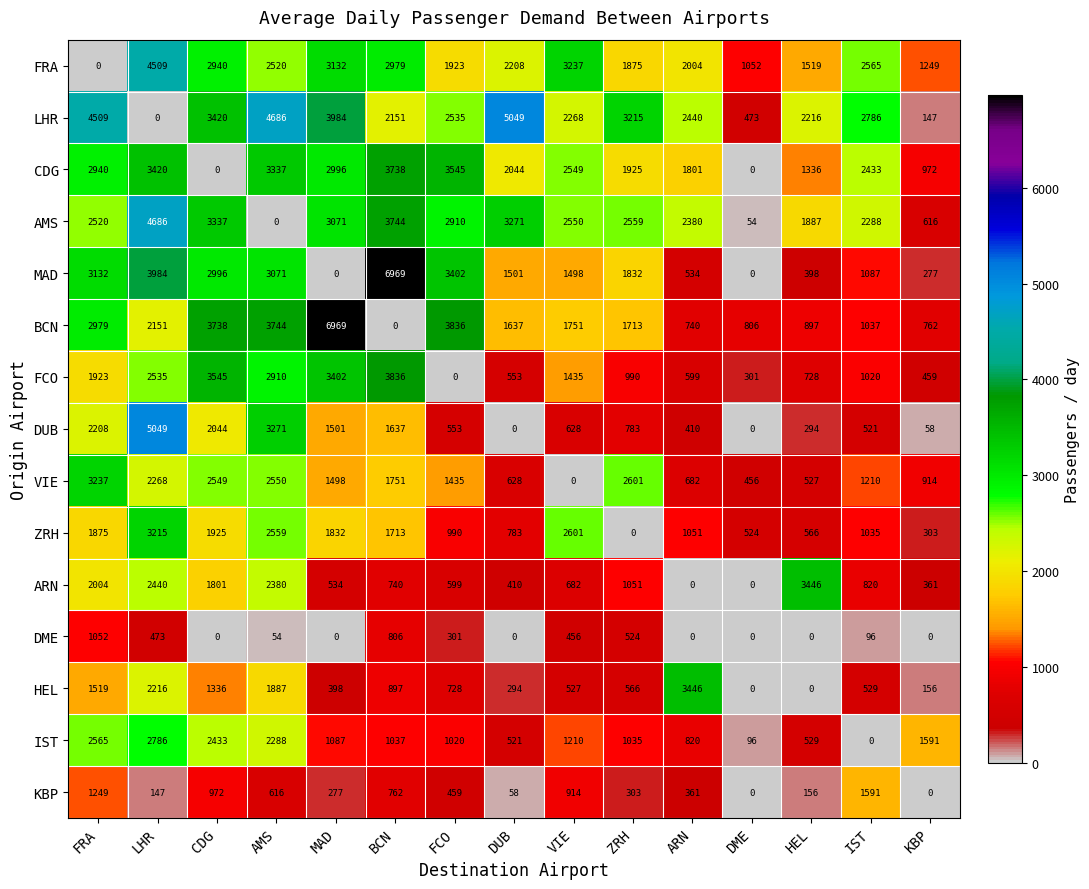

Between DUB and HEL, which series saw the biggest shift?

ARN